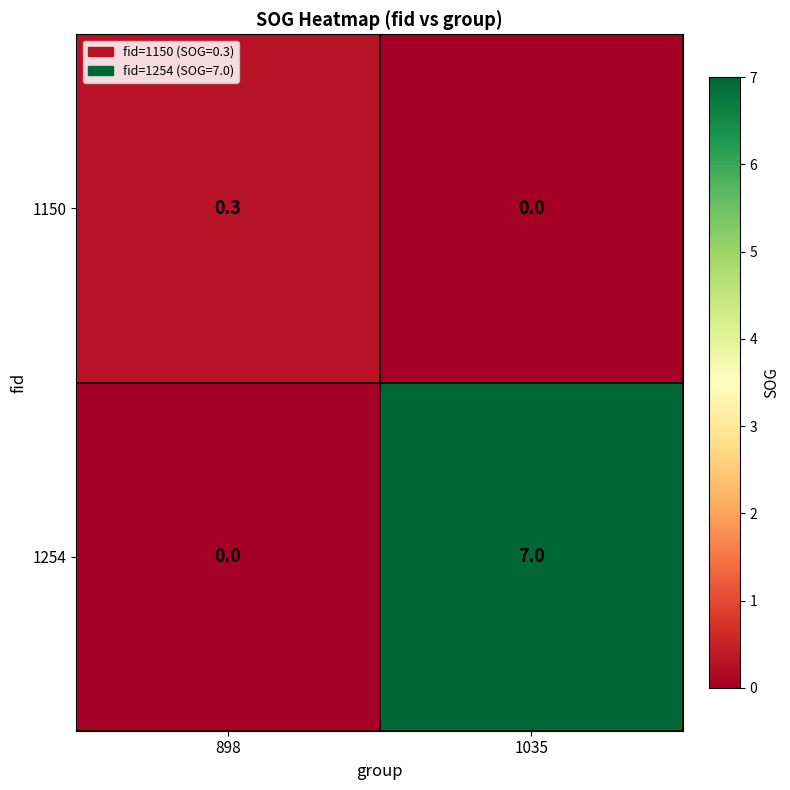

Rank the series at 1035 from lowest to highest value.

1150, 1254